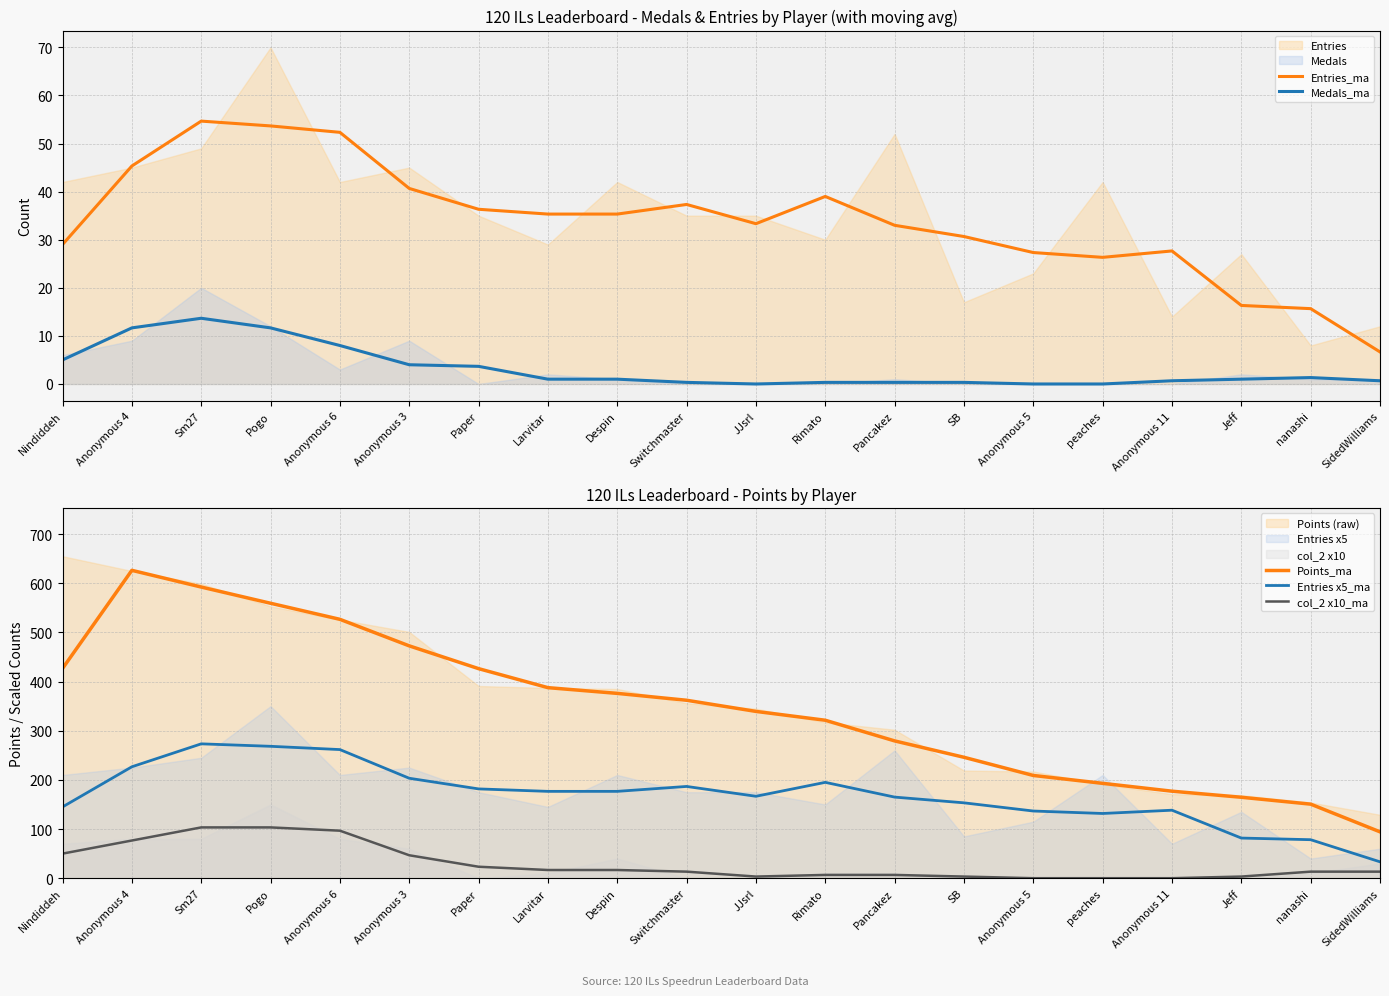

What is the label of the 18th point from the right?

Sm27